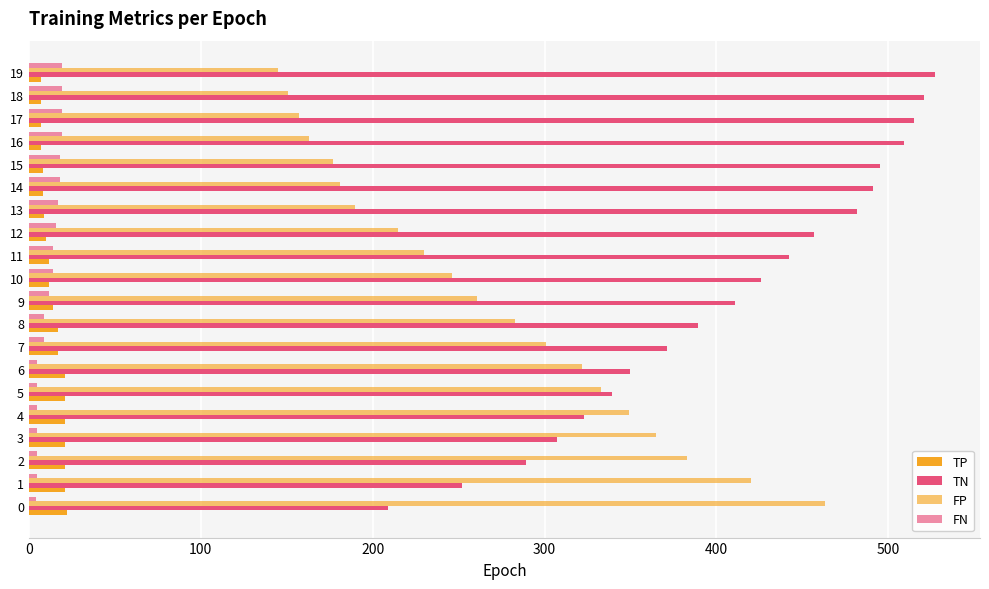

How many values in the FN series are below 14?

10